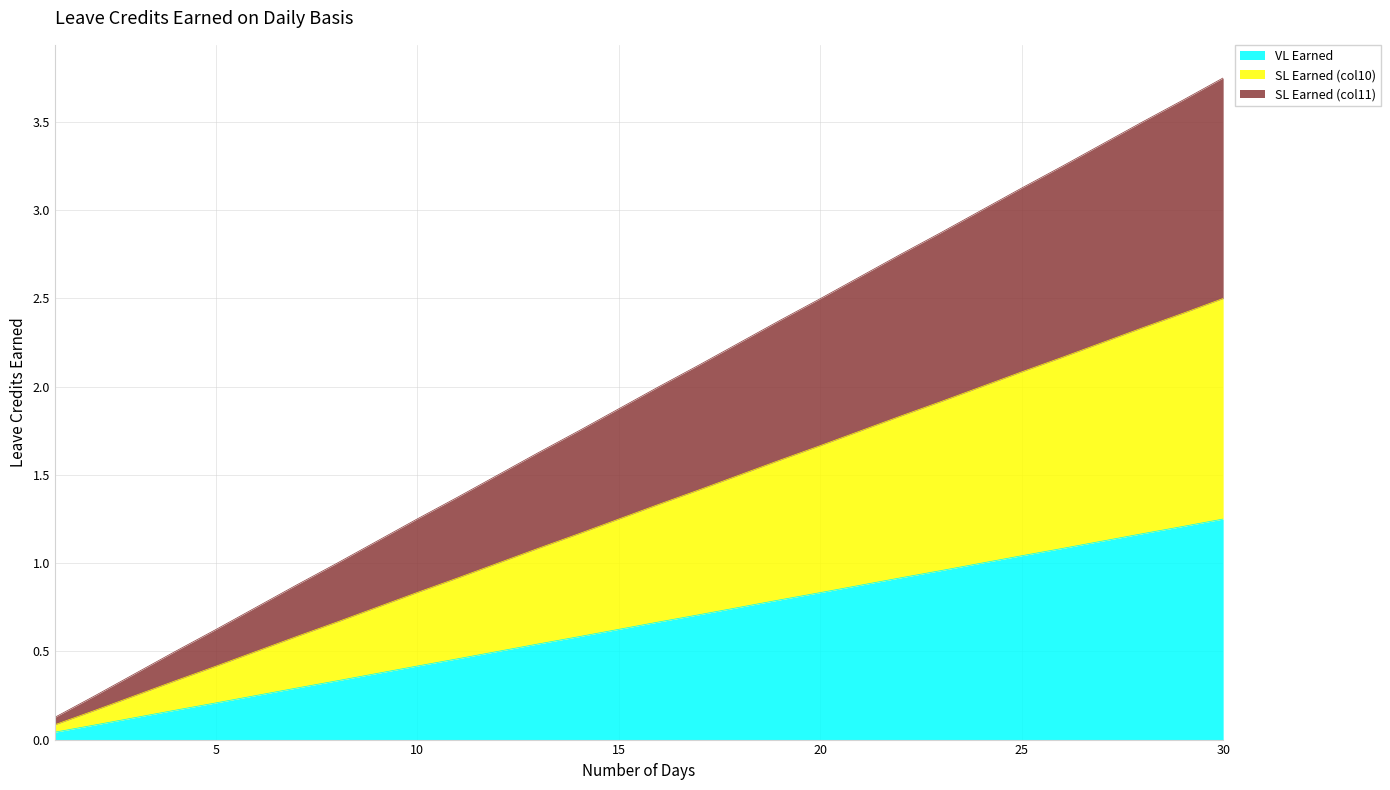

Does the chart display data point markers on the line(s)?

No